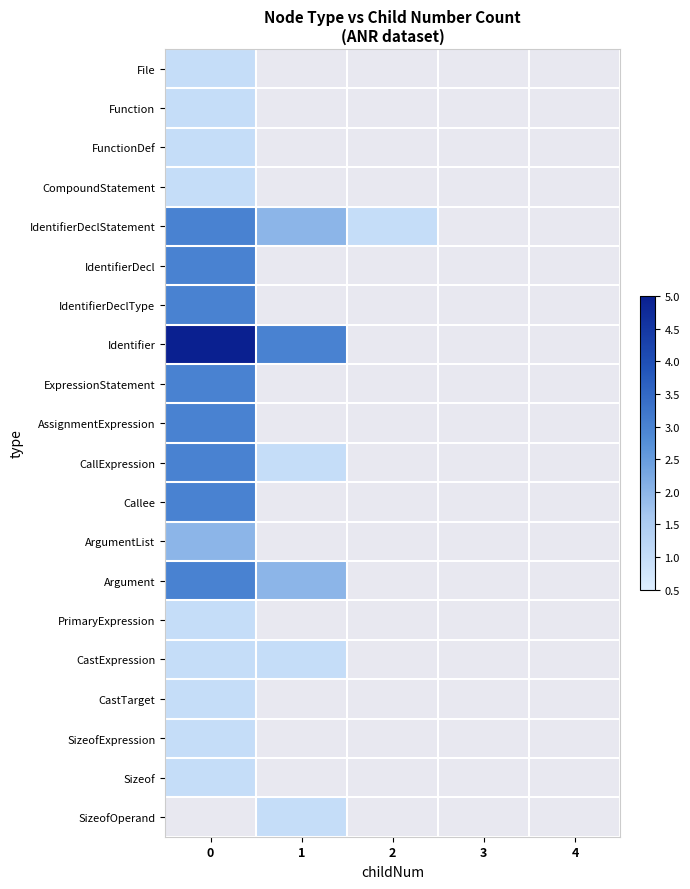

Which series has the largest total across all categories?

Identifier